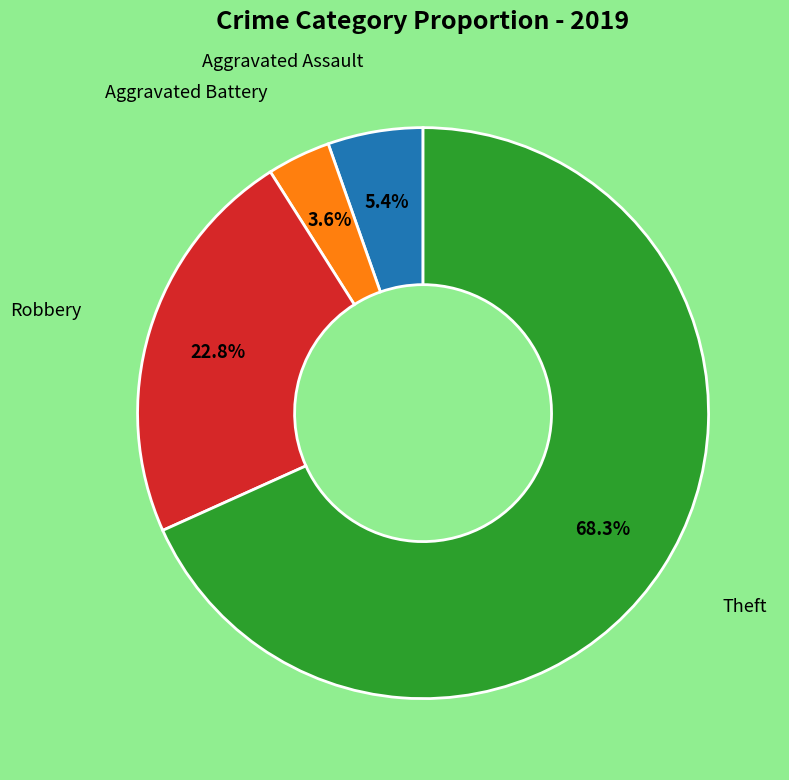

Is there any slice that represents more than half of the pie?

Yes